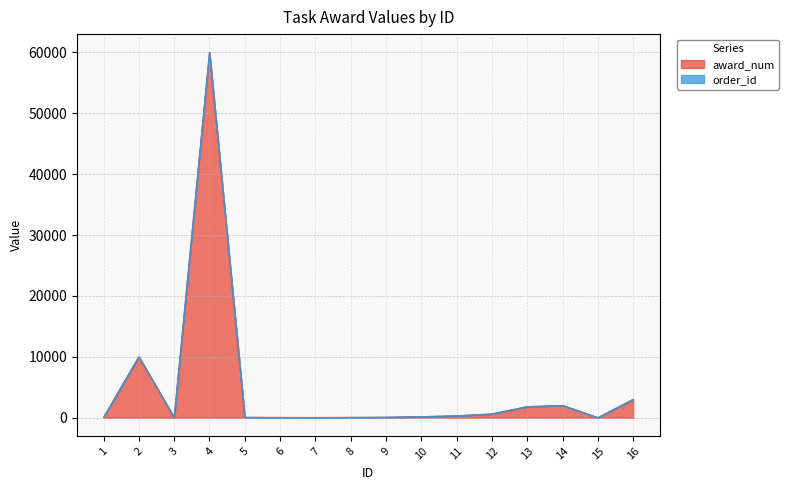

What is the value of the 9th point from the left?

60.0